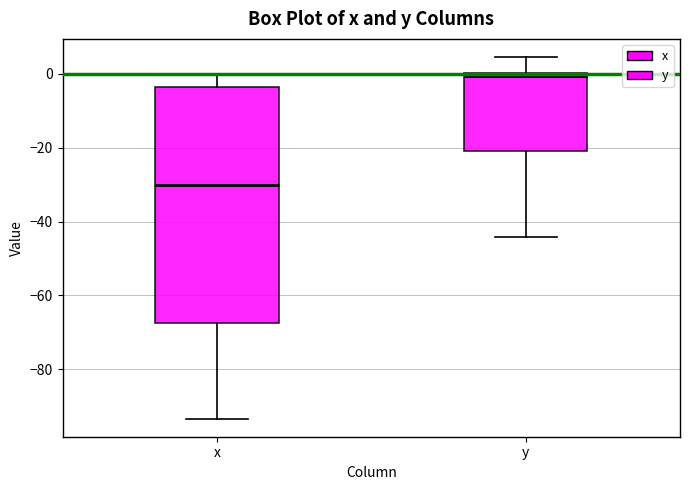

Reading left to right, read every box against the y-axis: the position of its median line, the range the box covers, and the ends of its whiskers. The values are not printed on the chart, so give them approximately, as read against the axis.

x: median -30, box -68 to -4, whiskers -94 to 0
y: median 0 (just below the box's upper edge), box -22 to 0, whiskers -44 to 4